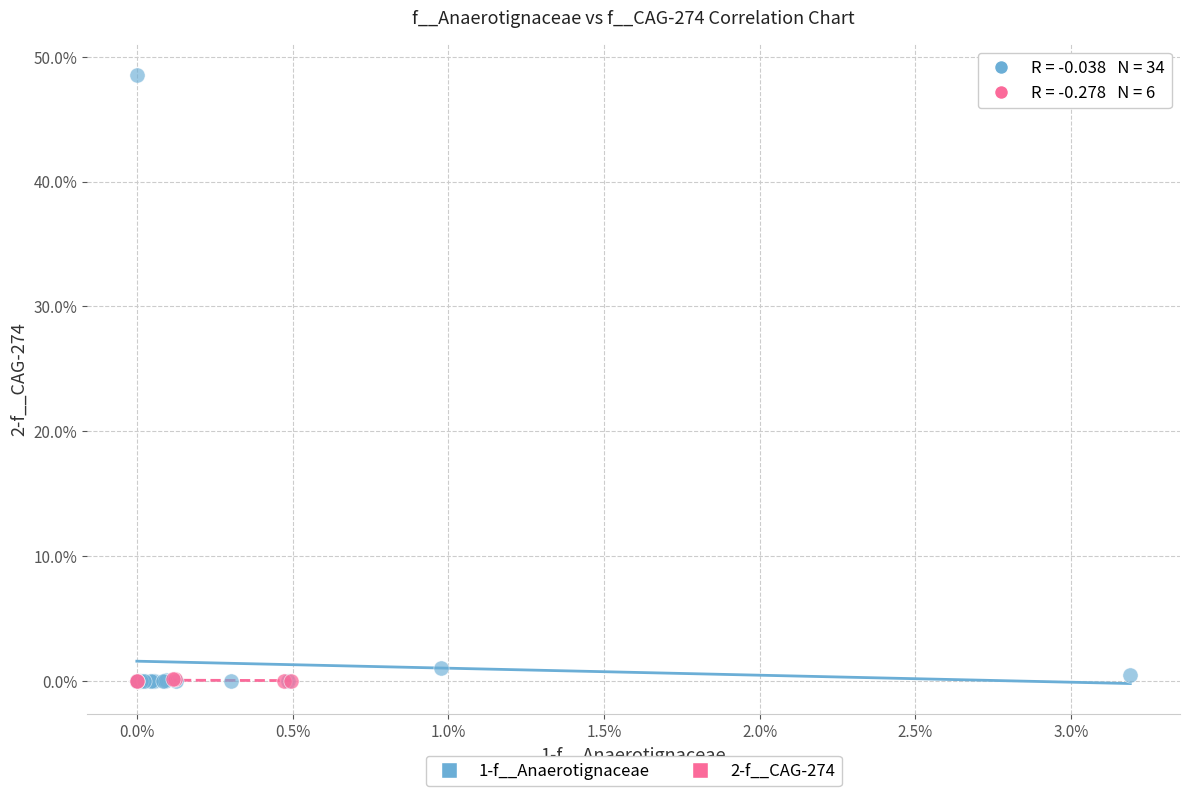

Which series has the widest spread of Y values?

1-f__Anaerotignaceae